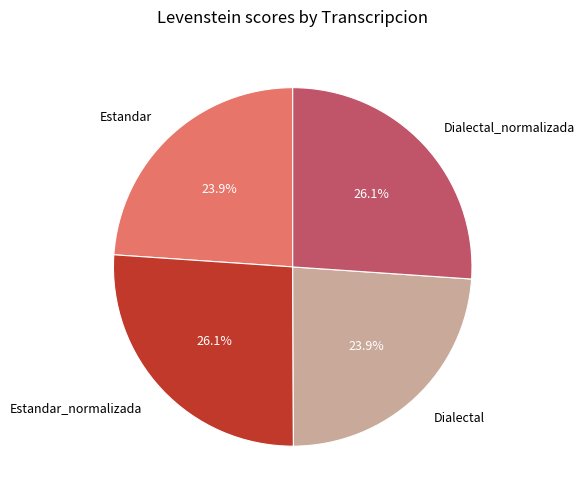

Count the number of slices in the pie.

4